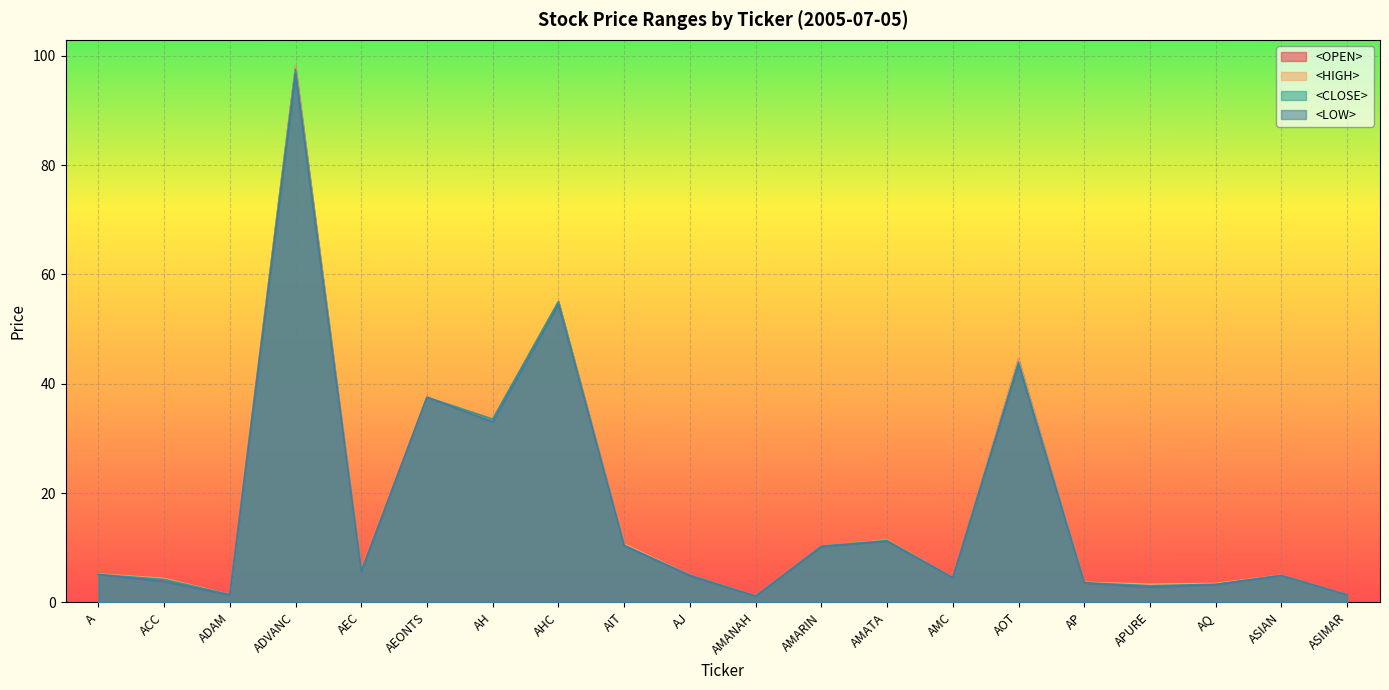

Read the <OPEN> value at AH.

33.5